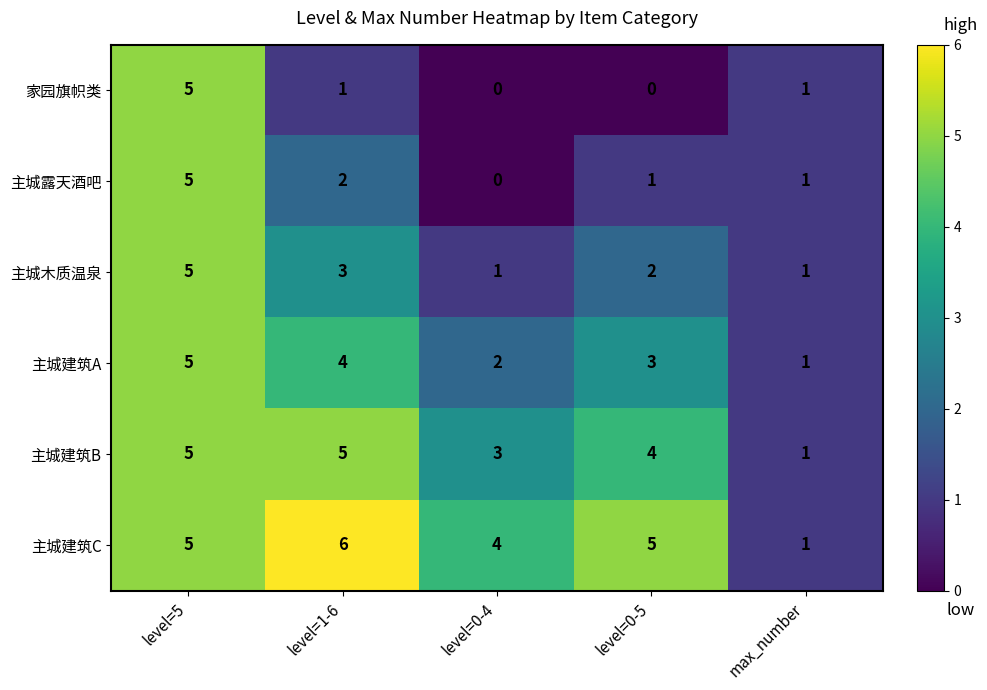

What is the difference between the maximum and minimum values in the 主城建筑A series?

4